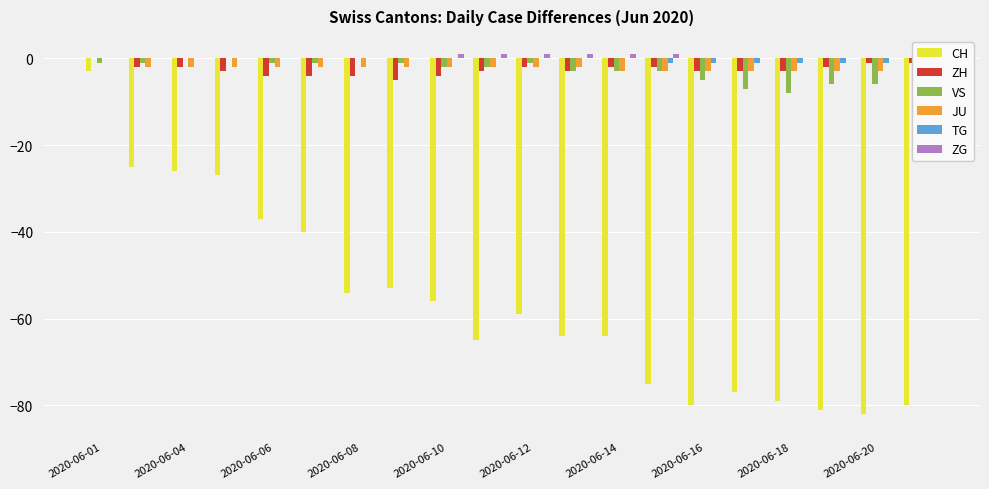

What are all the series names shown in the legend?

CH, ZH, VS, JU, TG, ZG